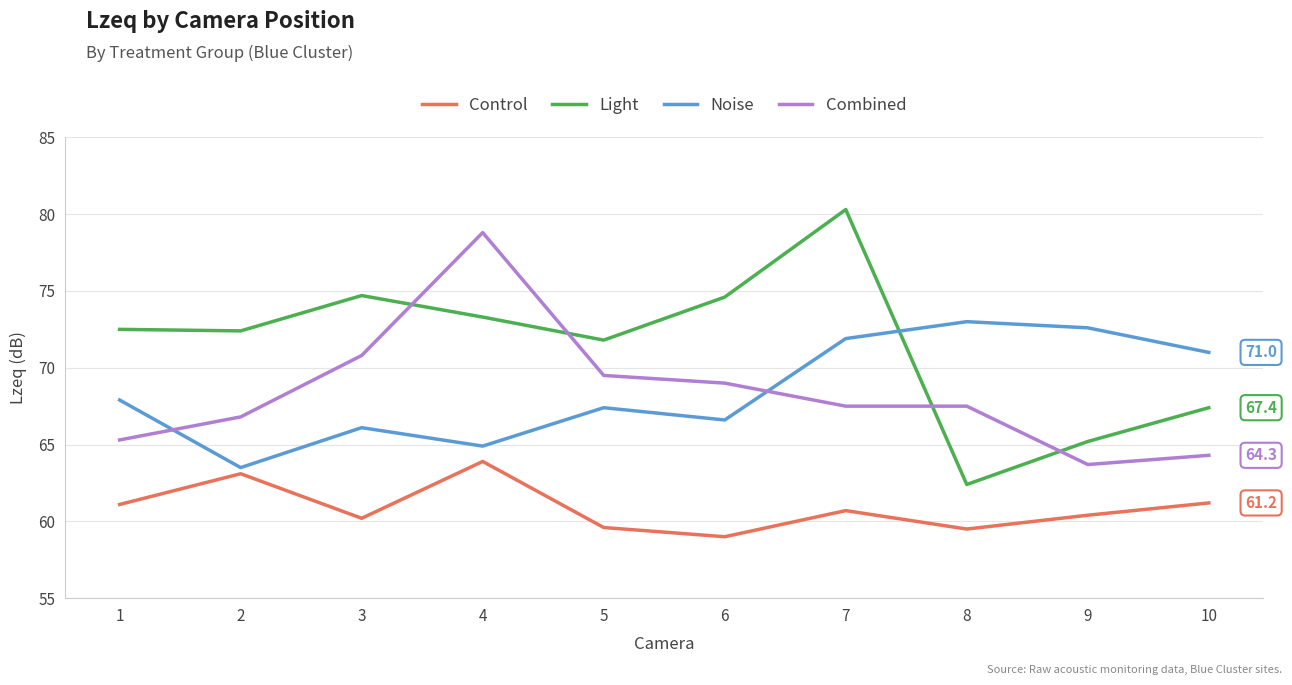

True or false: Light has a value of 65.2 at 9.

True